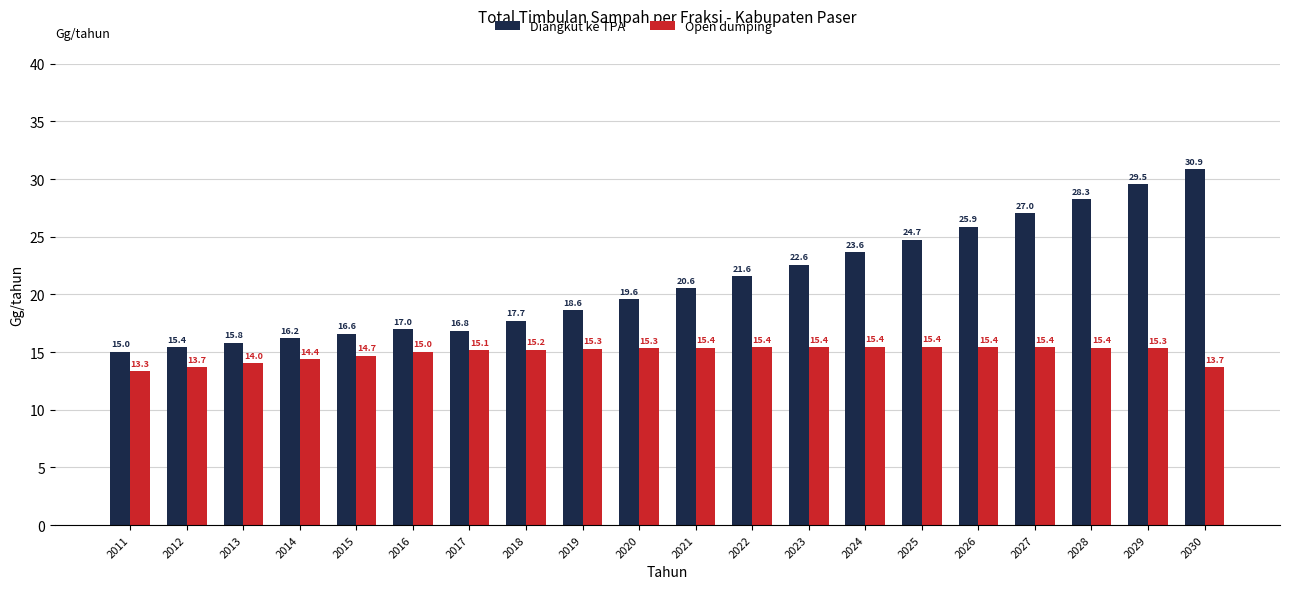

Reading right to left, list all the values displayed in this chart.

Diangkut ke TPA: 30.9	29.5	28.3	27.0	25.9	24.7	23.6	22.6	21.6	20.6	19.6	18.6	17.7	16.8	17.0	16.6	16.2	15.8	15.4	15.0
Open dumping: 13.7	15.3	15.4	15.4	15.4	15.4	15.4	15.4	15.4	15.4	15.3	15.3	15.2	15.1	15.0	14.7	14.4	14.0	13.7	13.3